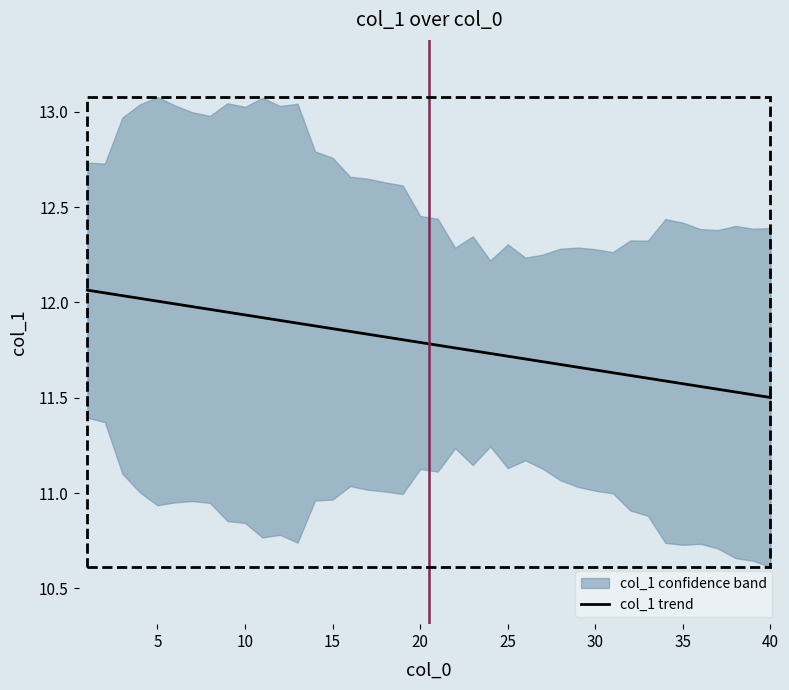

The value at 17 is 6.7. True or false?

False